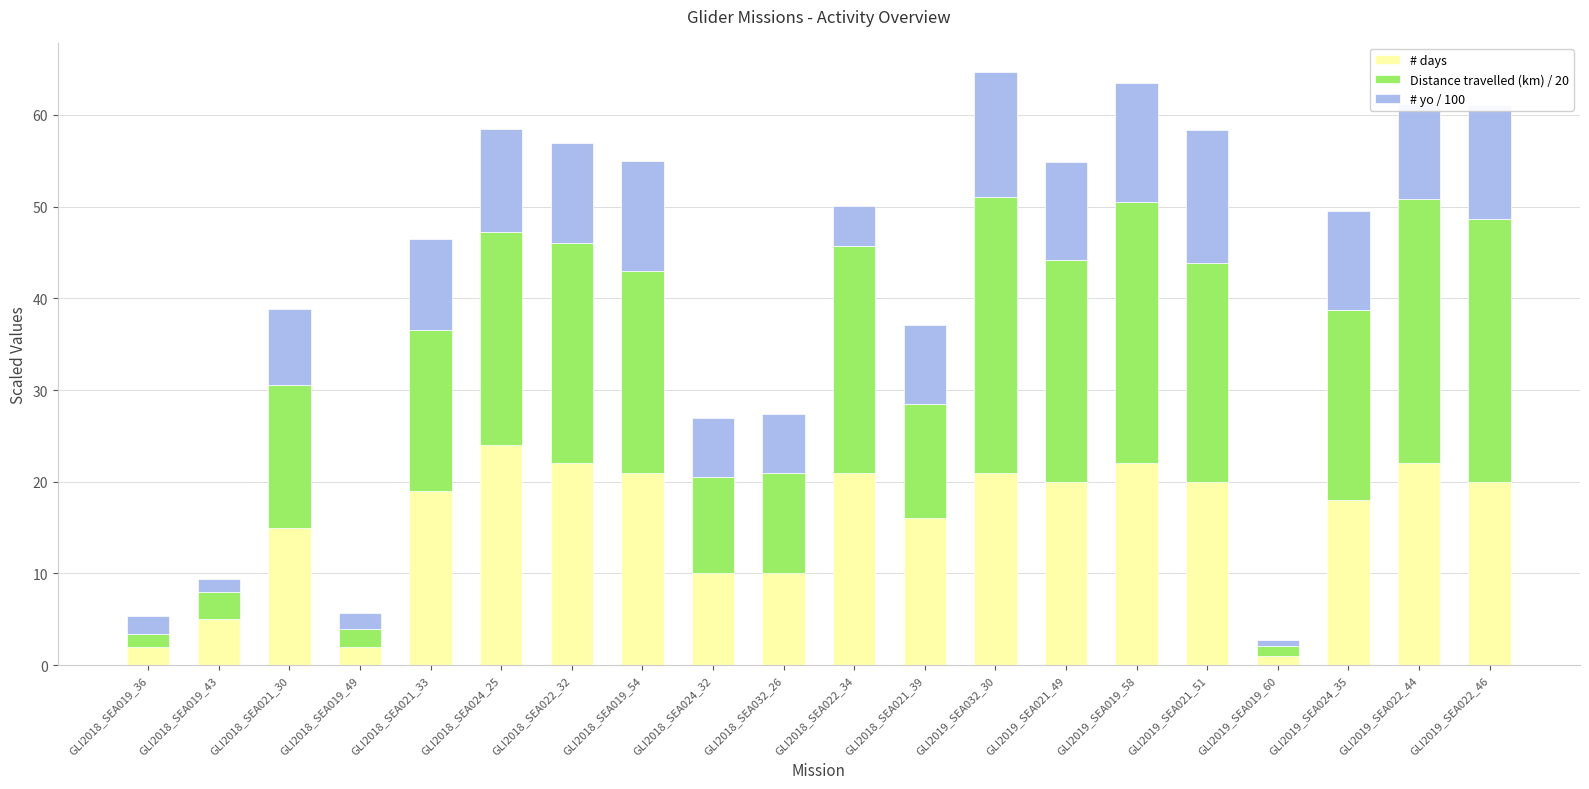

Which category has the highest value in the # days series?

GLI2018_SEA024_25